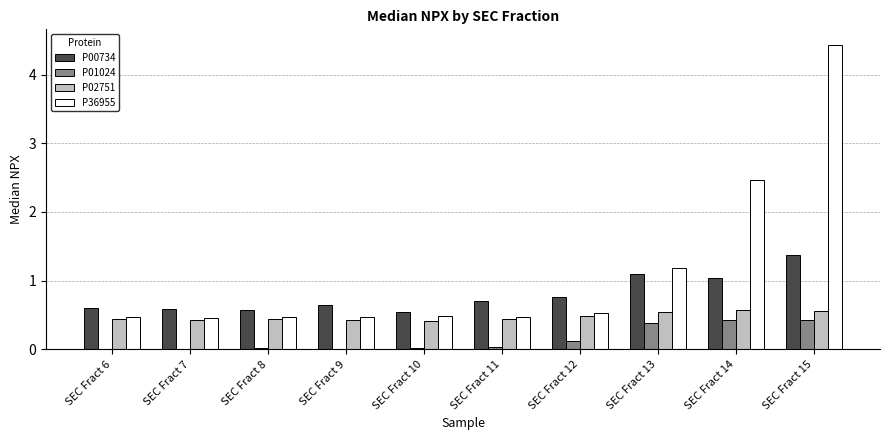

What value does the P00734 series have at SEC Fract 12?

0.8